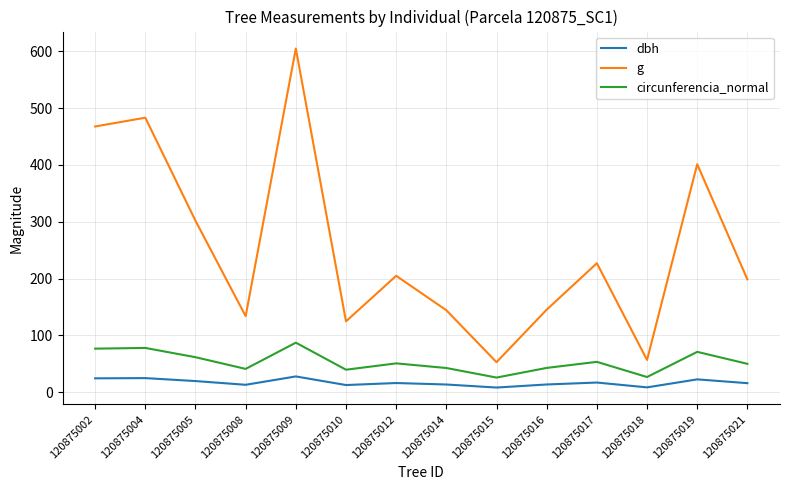

What value does the circunferencia_normal series have at 120875005?

61.6